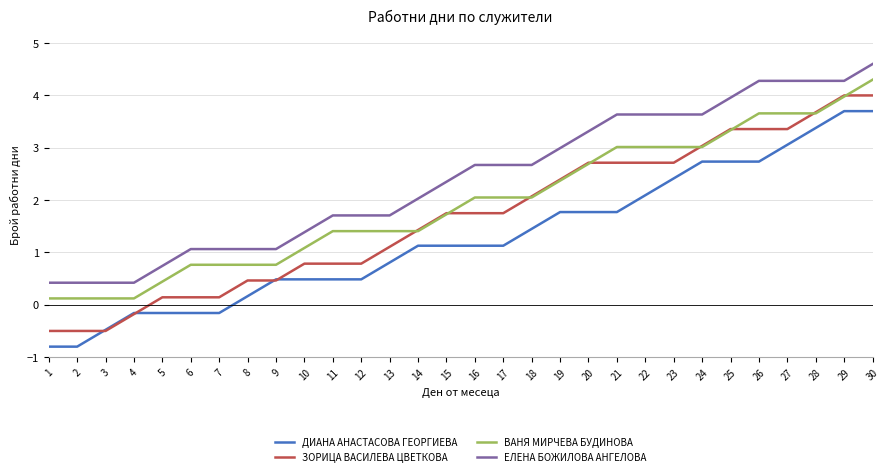

True or false: ДИАНА АНАСТАСОВА ГЕОРГИЕВА and ВАНЯ МИРЧЕВА БУДИНОВА cross at least once.

False